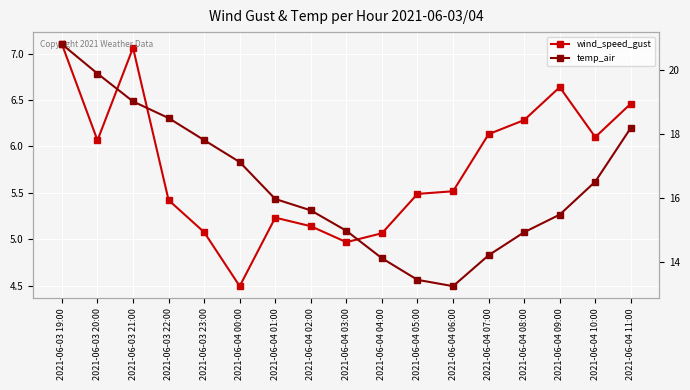

What is the difference between the highest and lowest values at 2021-06-04 10:00?

10.4